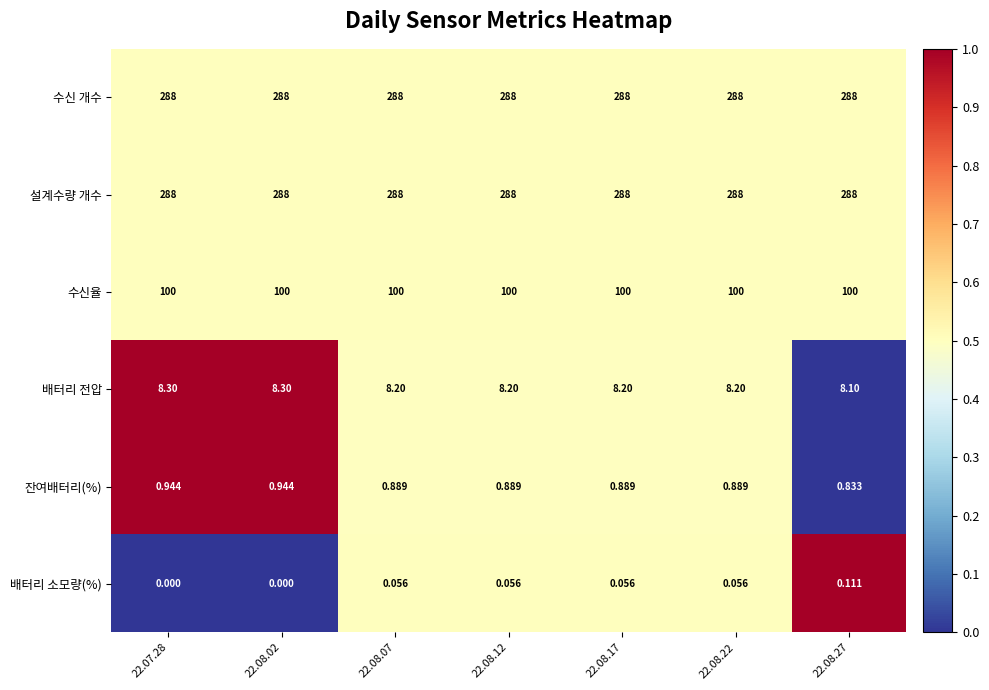

Is the value of 잔여배터리(%) at 22.08.02 greater than the value of 설계수량 개수 at 22.07.28?

No